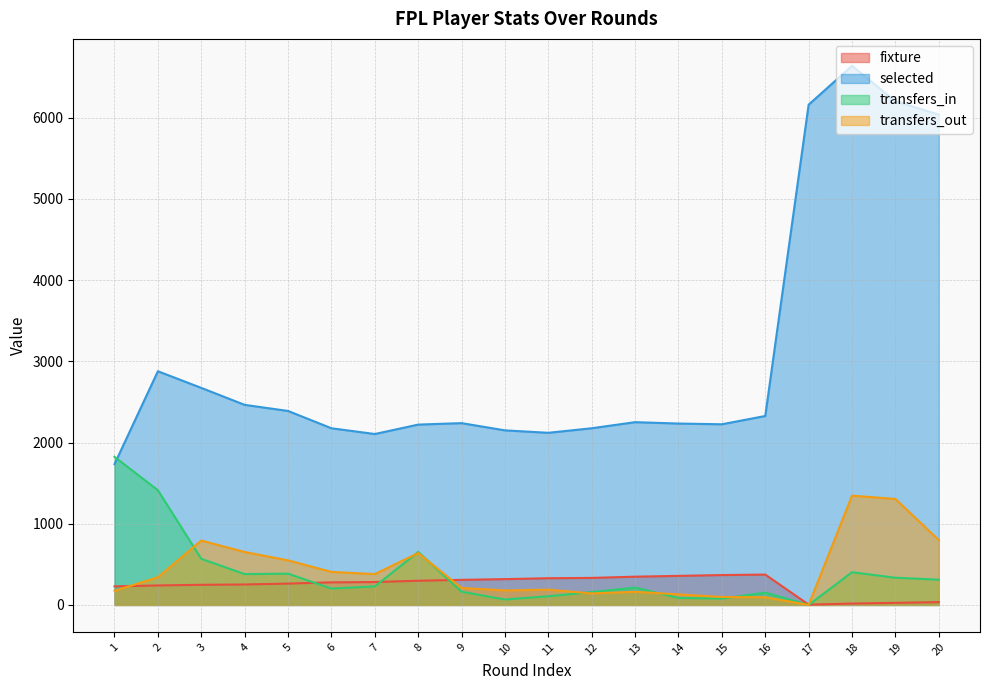

What is the difference between the highest and lowest values at 17?

6161